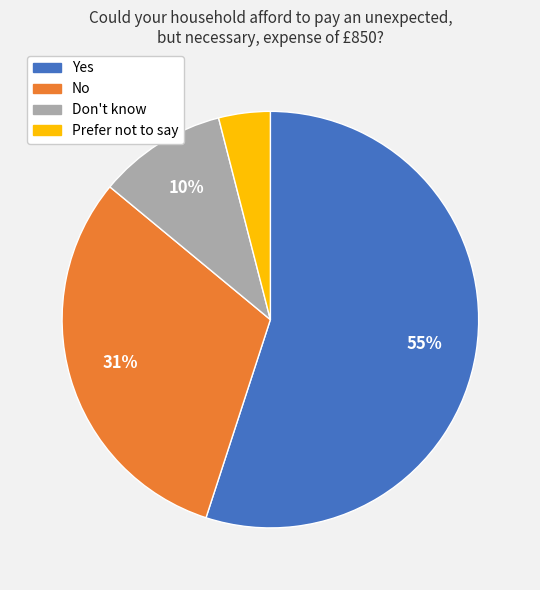

To the nearest percent, what is the combined percentage of Yes and Don't know?

65%